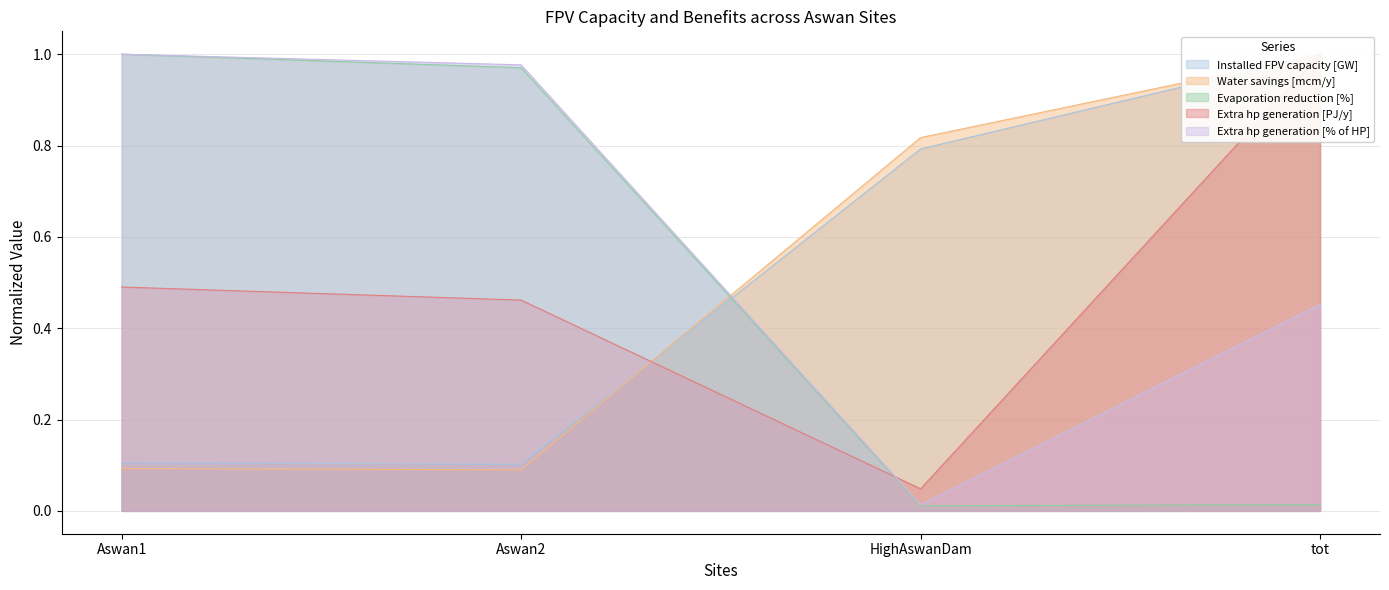

What is the sum of the Evaporation reduction [%] values at Aswan1 and Aswan2?

2.0